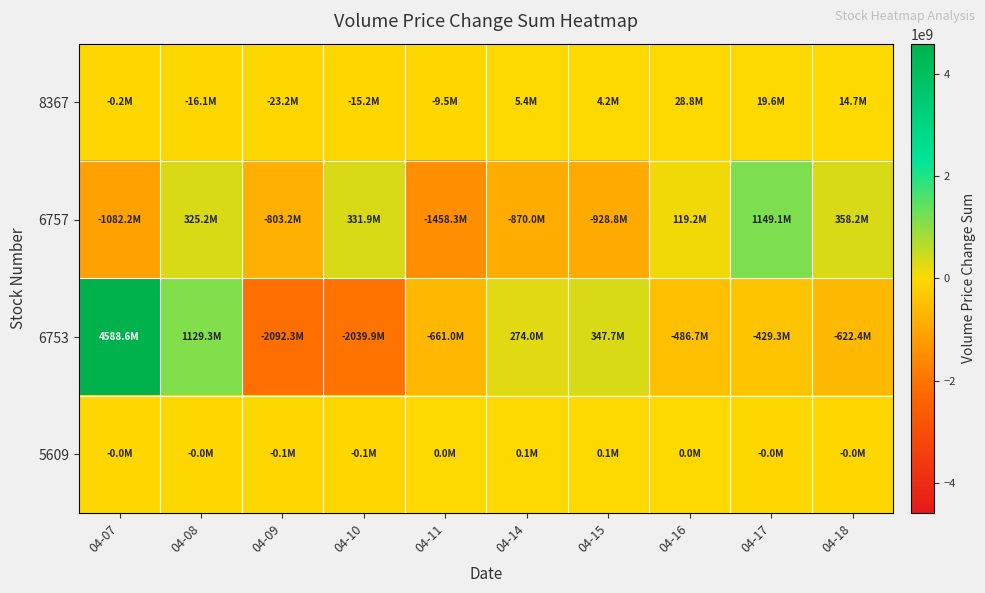

Reading left to right, transcribe all the data shown in this chart.

8367: 04-07=-226698	04-08=-16105579	04-09=-23224918	04-10=-15157933	04-11=-9491498	04-14=5425178	04-15=4197099	04-16=28789710	04-17=19606007	04-18=14697711
6757: 04-07=-1082229905	04-08=325198036	04-09=-803186431	04-10=331929558	04-11=-1458329810	04-14=-869953245	04-15=-928769099	04-16=119160869	04-17=1149079002	04-18=358234094
6753: 04-07=4588642199	04-08=1129282593	04-09=-2092312091	04-10=-2039929282	04-11=-661043139	04-14=273991194	04-15=347674041	04-16=-486710219	04-17=-429300842	04-18=-622441734
5609: 04-07=-728	04-08=-44624	04-09=-75973	04-10=-52097	04-11=14912	04-14=67068	04-15=66262	04-16=22022	04-17=-8438	04-18=-14357